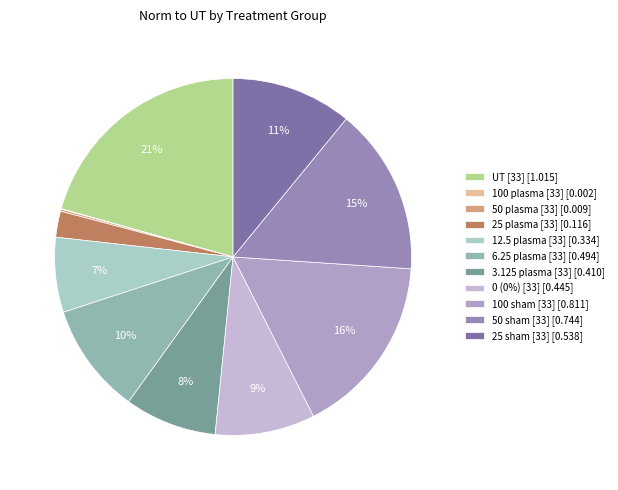

Is there a majority slice in this chart?

No